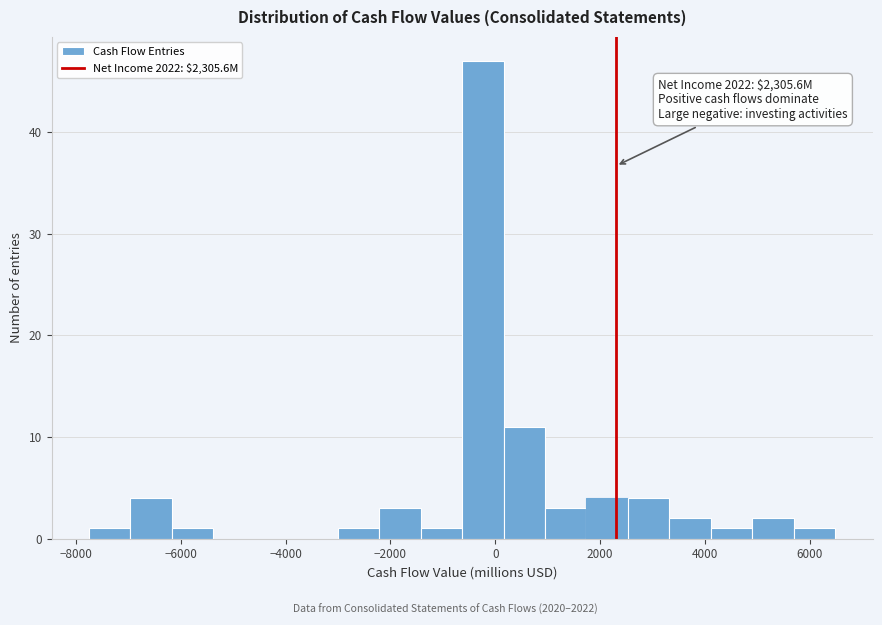

Read against the x-axis, roughly where is the centre of the tallest bar?

-200